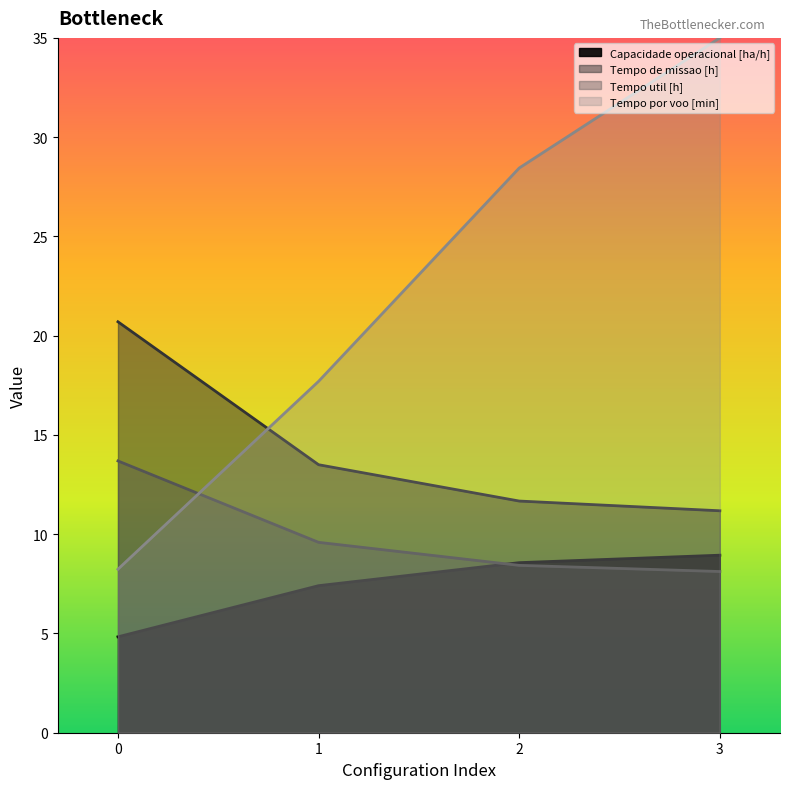

At which category is the sum across all series the highest?

3